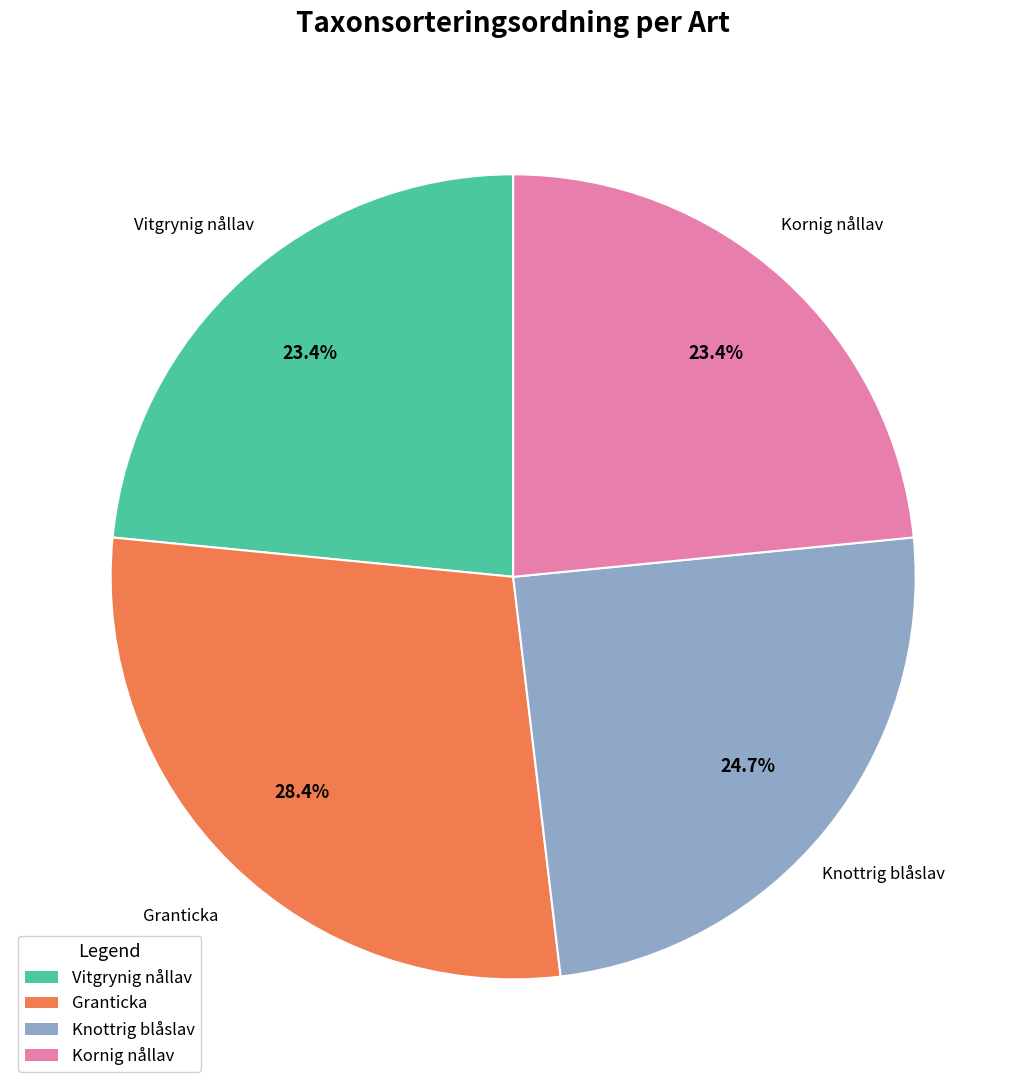

To the nearest percent, what is the difference between the largest and smallest slice percentages?

5%